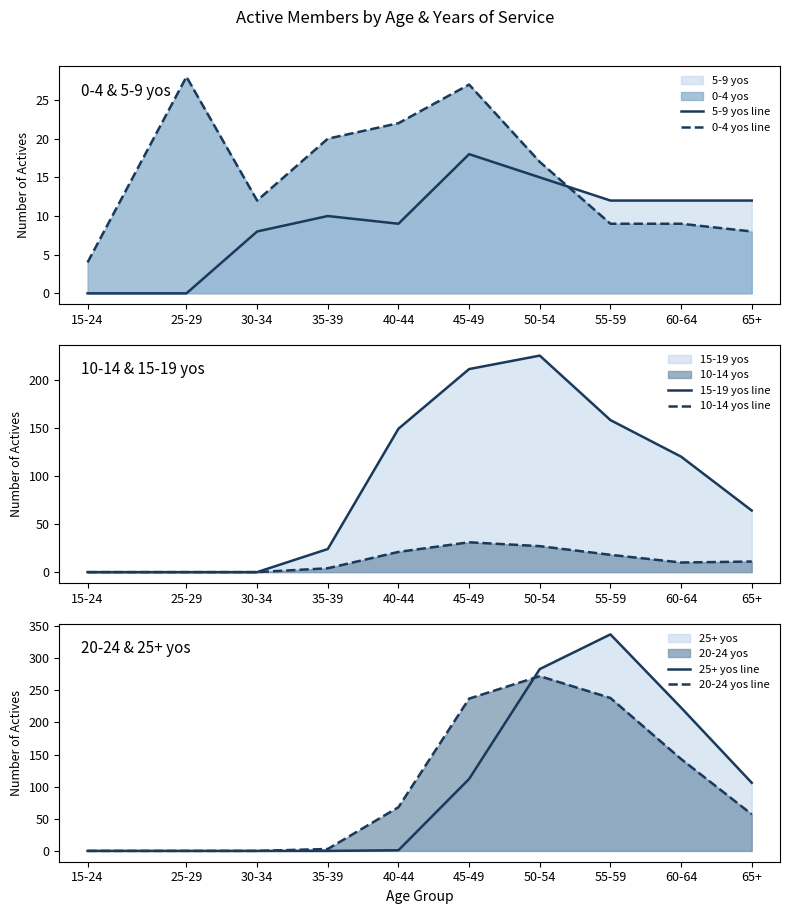

What is the sum of the 15-19 yos line values at 50-54 and 65+?

289